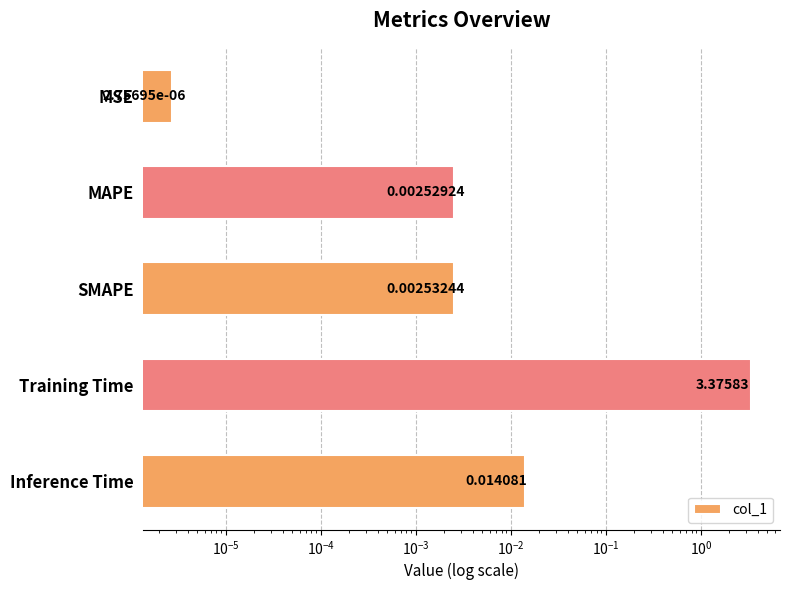

What is the difference between the maximum and minimum values?

3.4